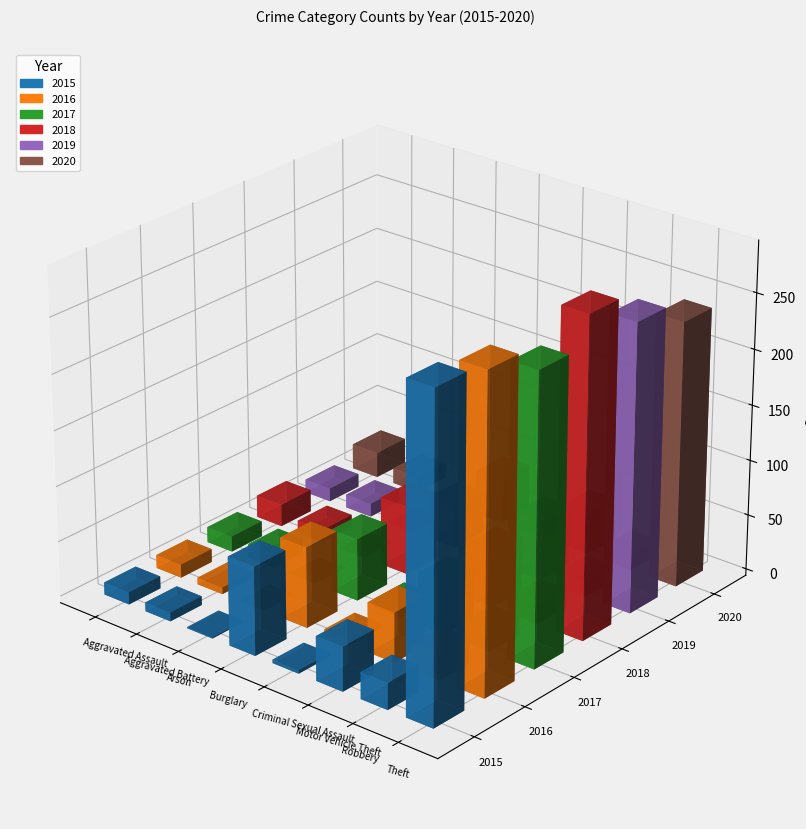

How many groups of bars are there?

8